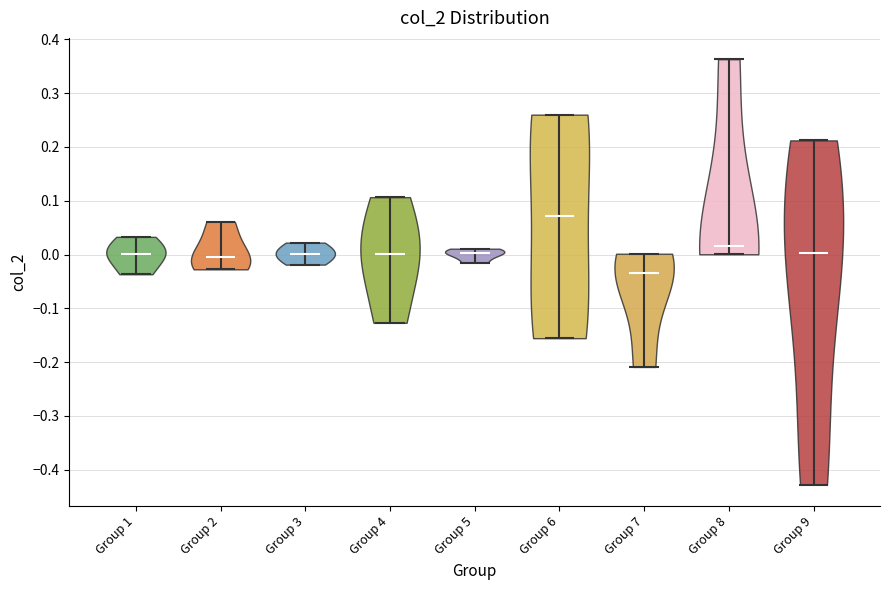

Which violin has the lowest median line?

Group 7